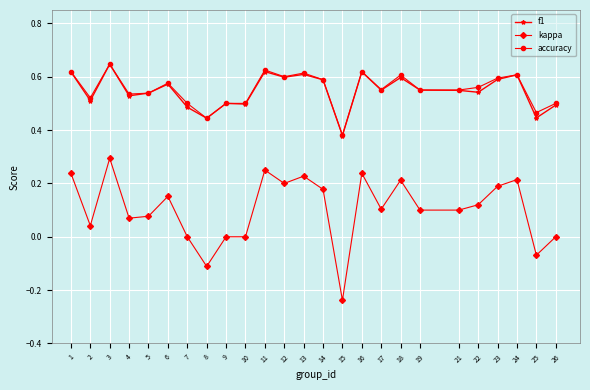

True or false: kappa and f1 intersect in this chart.

False